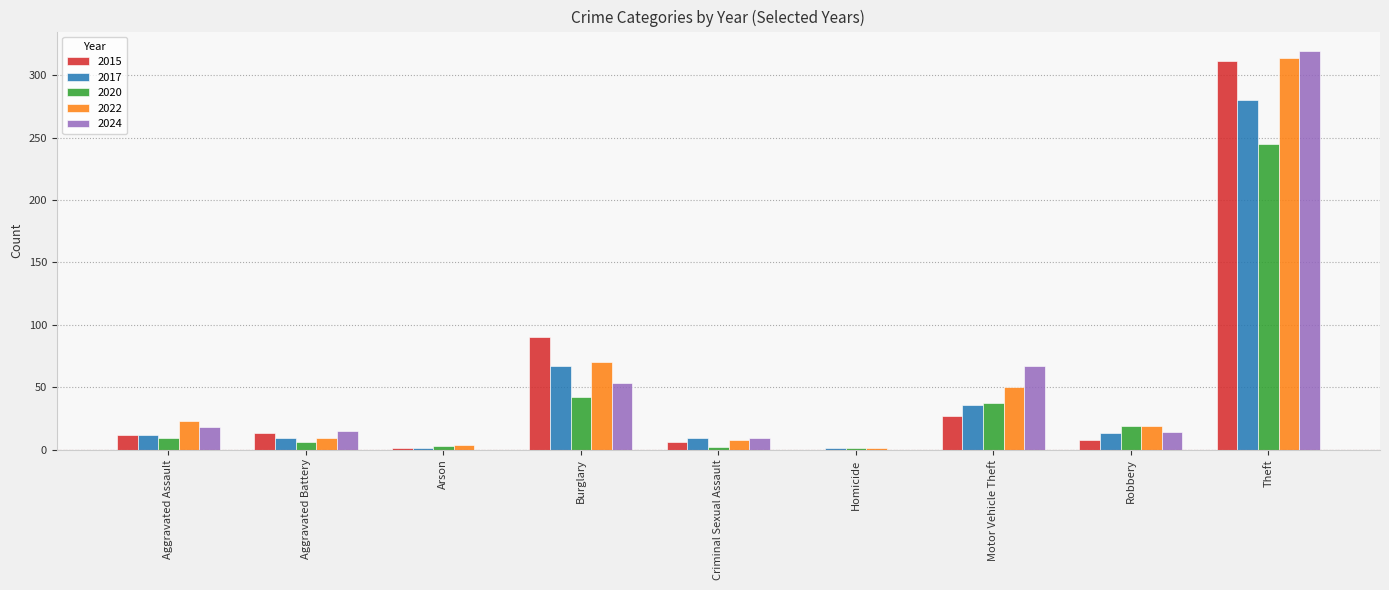

The 2015 series shows 8 at Robbery. True or false?

True